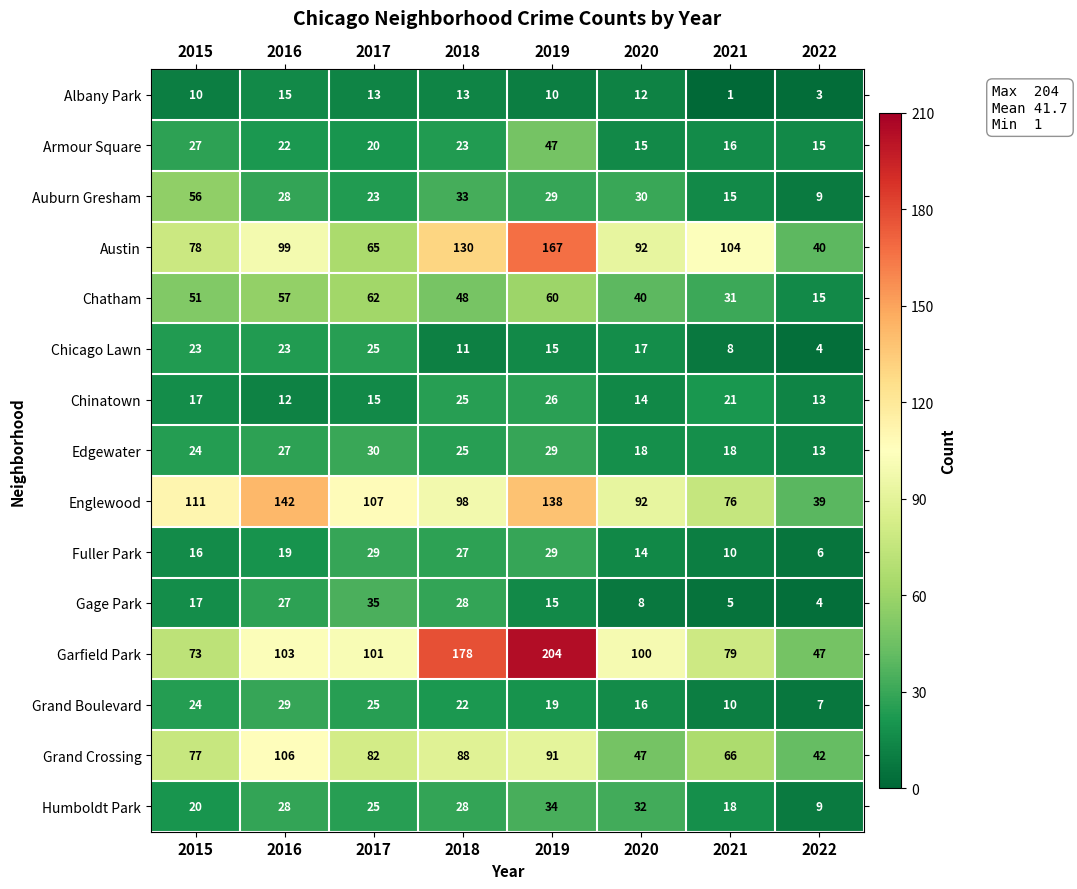

What is the average value of the Chicago Lawn series?

16